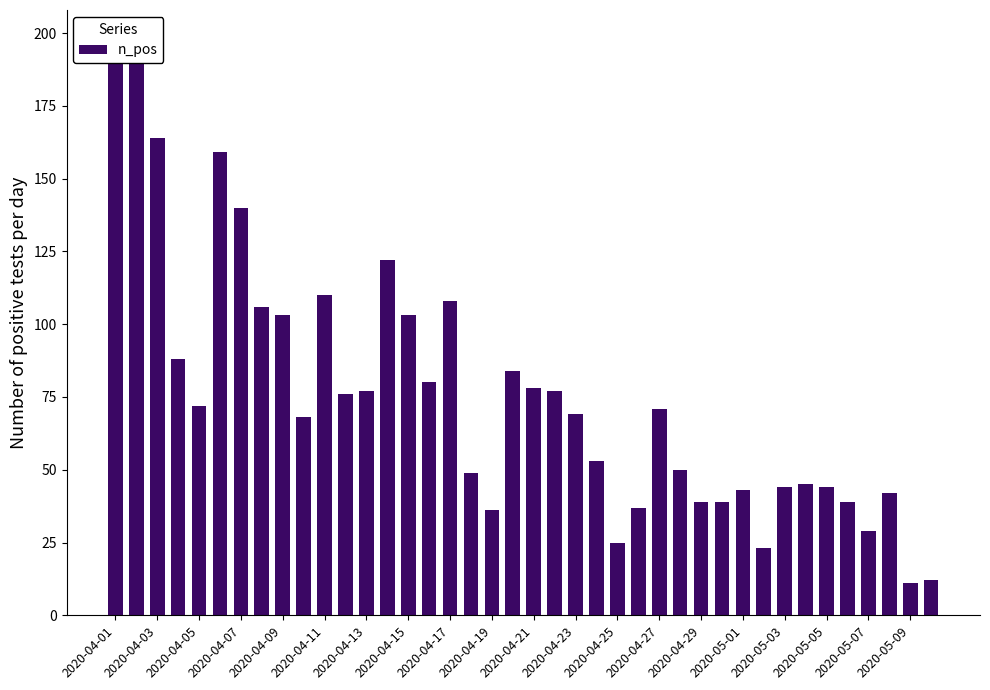

Reading left to right, what are all the values shown in this chart?

198	198	164	88	72	159	140	106	103	68	110	76	77	122	103	80	108	49	36	84	78	77	69	53	25	37	71	50	39	39	43	23	44	45	44	39	29	42	11	12